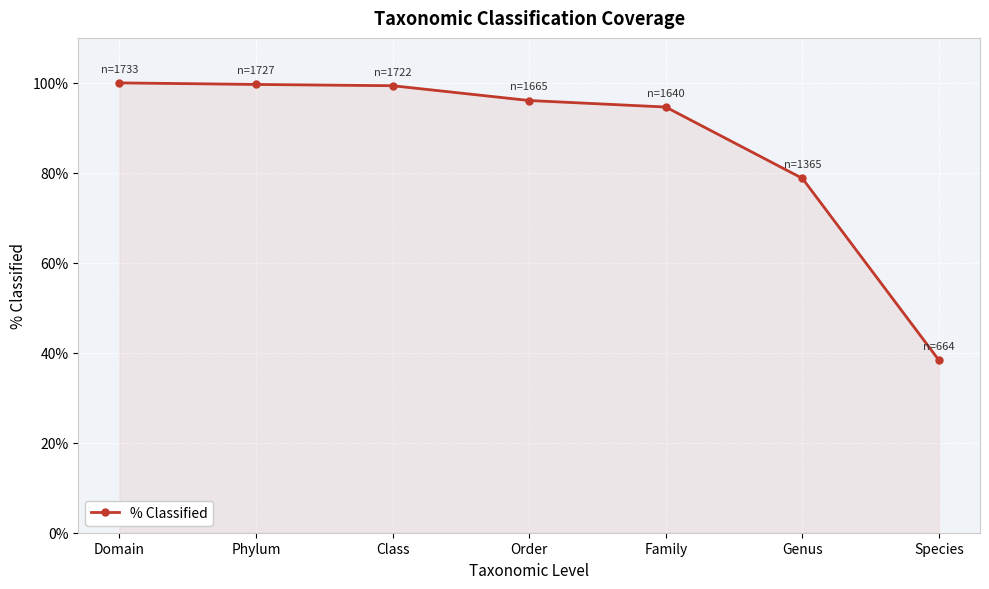

What is the average value?

86.7